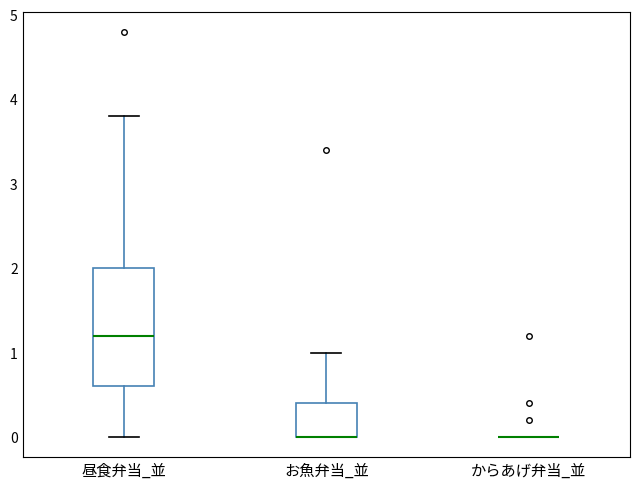

Where is the upper edge of the box for お魚弁当_並 on the y-axis? The values are not printed on the chart, so give them approximately, as read against the axis.

0.4